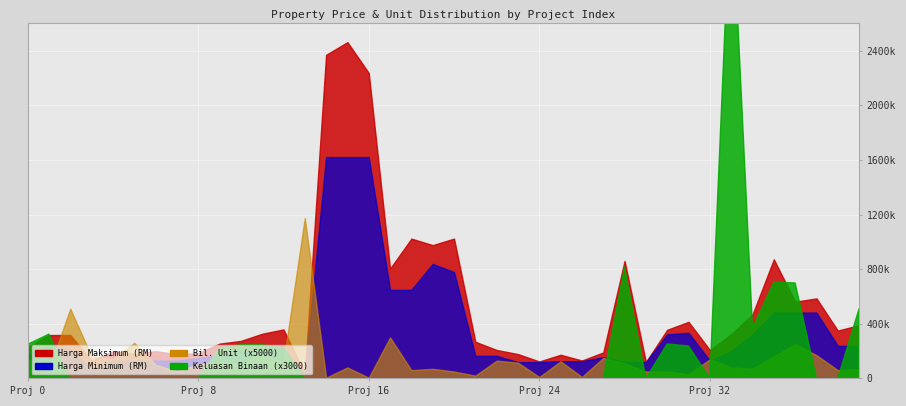

The value of Harga Maksimum (RM) at 36 is 561340. True or false?

True